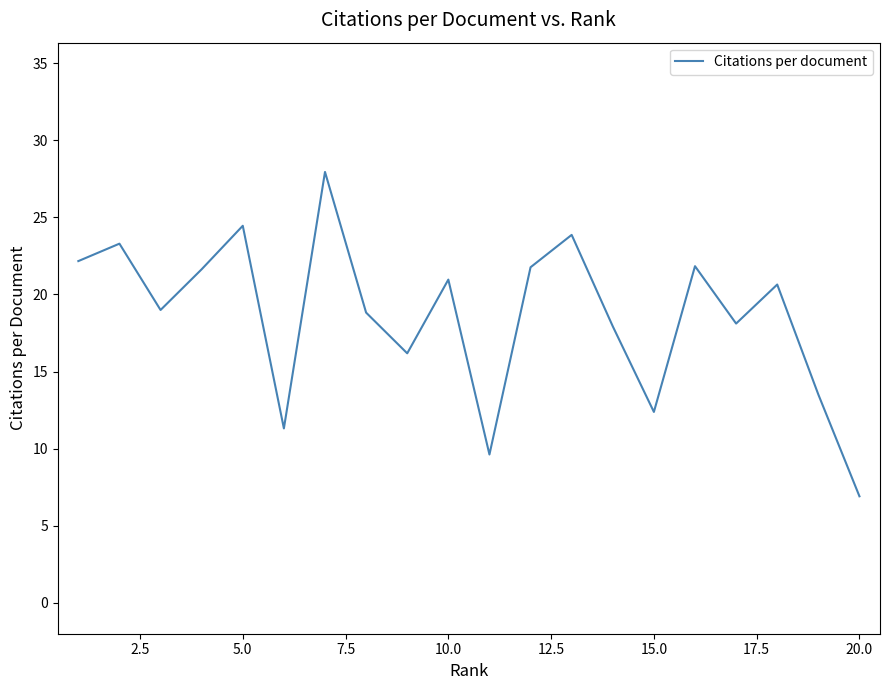

What is the greatest value displayed?

27.9